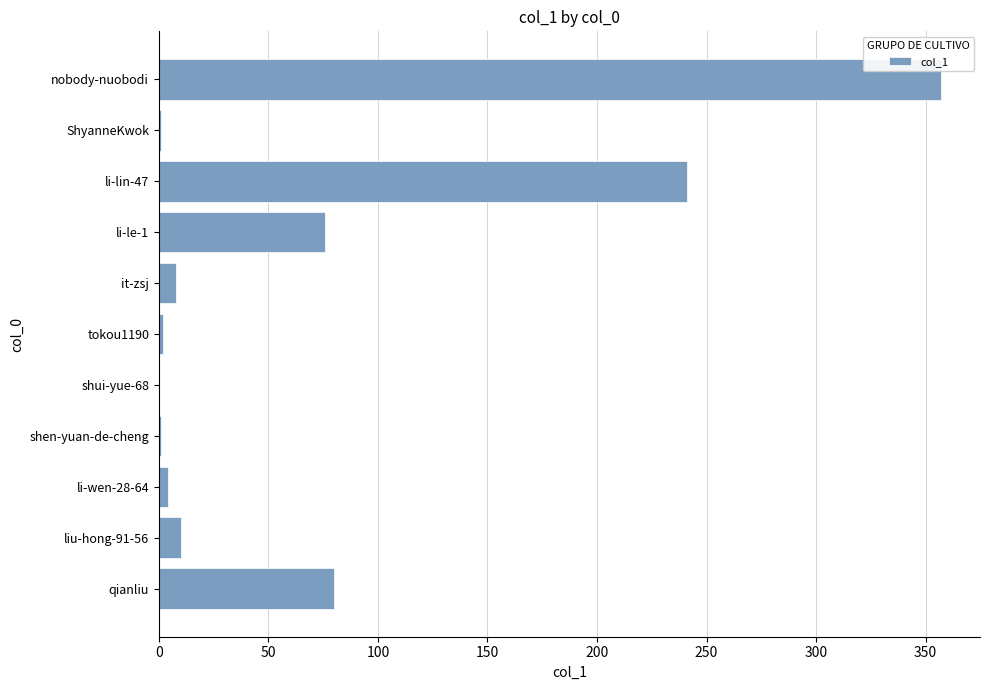

Are the bars grouped side by side (vs. stacked)?

No